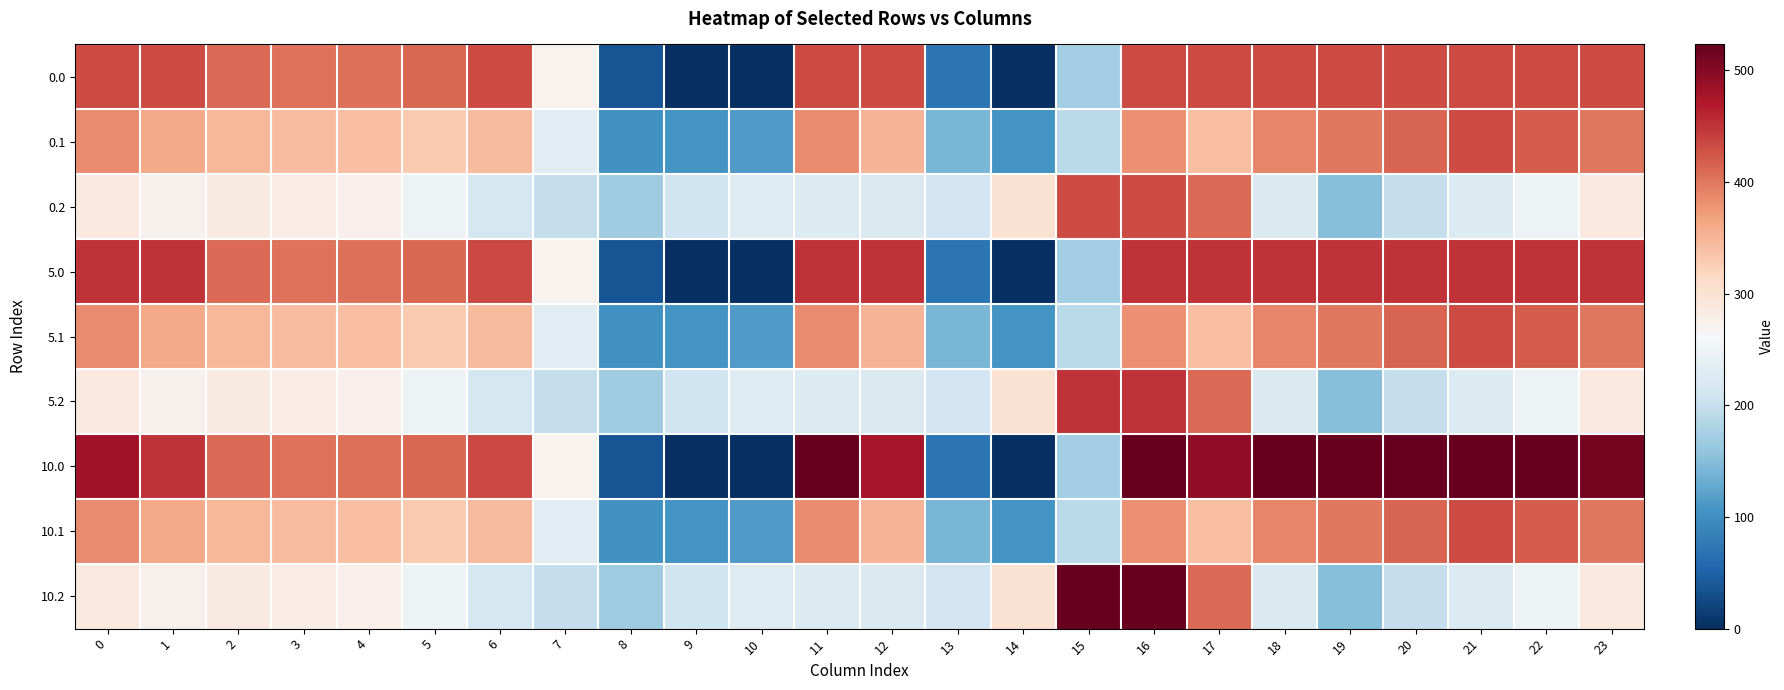

Reading right to left, extract all data points from this chart.

0.0: 23=433.0	22=433.0	21=433.0	20=433.0	19=433.0	18=433.0	17=433.0	16=433.0	15=172.8	14=0.3	13=70.2	12=433.0	11=433.0	10=0.0	9=0.0	8=35.0	7=270.7	6=433.0	5=410.8	4=404.9	3=404.4	2=410.3	1=433.0	0=433.0
0.1: 23=399.4	22=419.9	21=432.4	20=414.5	19=399.7	18=388.5	17=340.1	16=380.5	15=190.4	14=105.5	13=141.2	12=350.8	11=384.7	10=114.0	9=104.8	8=102.3	7=234.9	6=345.2	5=329.5	4=339.6	3=342.7	2=347.9	1=361.1	0=384.6
0.2: 23=287.5	22=247.4	21=226.4	20=199.2	19=151.1	18=223.1	17=409.5	16=433.0	15=433.0	14=301.9	13=212.2	12=224.3	11=225.2	10=228.0	9=209.6	8=169.5	7=199.0	6=216.4	5=248.1	4=274.4	3=281.0	2=285.5	1=272.7	0=287.1
5.0: 23=450.0	22=450.0	21=450.0	20=450.0	19=450.0	18=450.0	17=450.0	16=450.0	15=172.8	14=0.3	13=70.2	12=450.0	11=450.0	10=0.0	9=0.0	8=35.0	7=270.7	6=435.0	5=410.8	4=404.9	3=404.4	2=410.3	1=449.5	0=450.0
5.1: 23=399.4	22=419.9	21=432.4	20=414.5	19=399.7	18=388.5	17=340.1	16=380.5	15=190.4	14=105.5	13=141.2	12=350.8	11=384.7	10=114.0	9=104.8	8=102.3	7=234.9	6=345.2	5=329.5	4=339.6	3=342.7	2=347.9	1=361.1	0=384.6
5.2: 23=287.5	22=247.4	21=226.4	20=199.2	19=151.1	18=223.1	17=409.5	16=450.0	15=450.0	14=301.9	13=212.2	12=224.3	11=225.2	10=228.0	9=209.6	8=169.5	7=199.0	6=216.4	5=248.1	4=274.4	3=281.0	2=285.5	1=272.7	0=287.1
10.0: 23=511.3	22=523.0	21=523.0	20=523.0	19=523.0	18=523.0	17=493.8	16=523.0	15=172.8	14=0.3	13=70.2	12=477.2	11=523.0	10=0.0	9=0.0	8=35.0	7=270.7	6=435.0	5=410.8	4=404.9	3=404.4	2=410.3	1=449.5	0=482.0
10.1: 23=399.4	22=419.9	21=432.4	20=414.5	19=399.7	18=388.5	17=340.1	16=380.5	15=190.4	14=105.5	13=141.2	12=350.8	11=384.7	10=114.0	9=104.8	8=102.3	7=234.9	6=345.2	5=329.5	4=339.6	3=342.7	2=347.9	1=361.1	0=384.6
10.2: 23=287.5	22=247.4	21=226.4	20=199.2	19=151.1	18=223.1	17=409.5	16=523.0	15=522.2	14=301.9	13=212.2	12=224.3	11=225.2	10=228.0	9=209.6	8=169.5	7=199.0	6=216.4	5=248.1	4=274.4	3=281.0	2=285.5	1=272.7	0=287.1